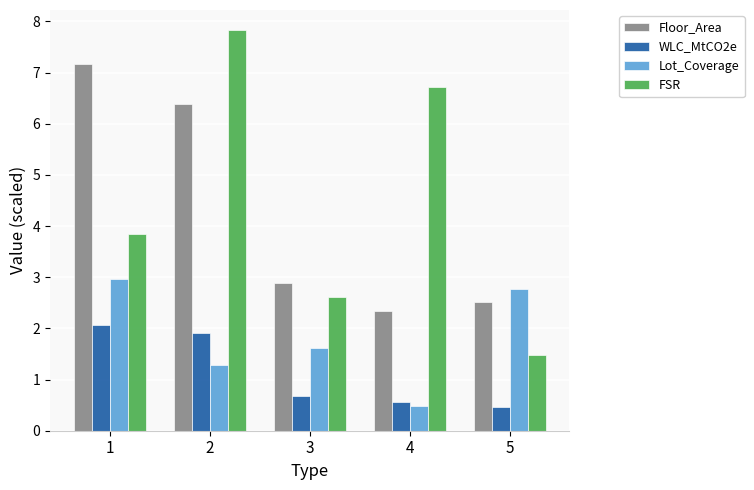

List the series in order of their peak value, lowest first.

WLC_MtCO2e, Lot_Coverage, Floor_Area, FSR